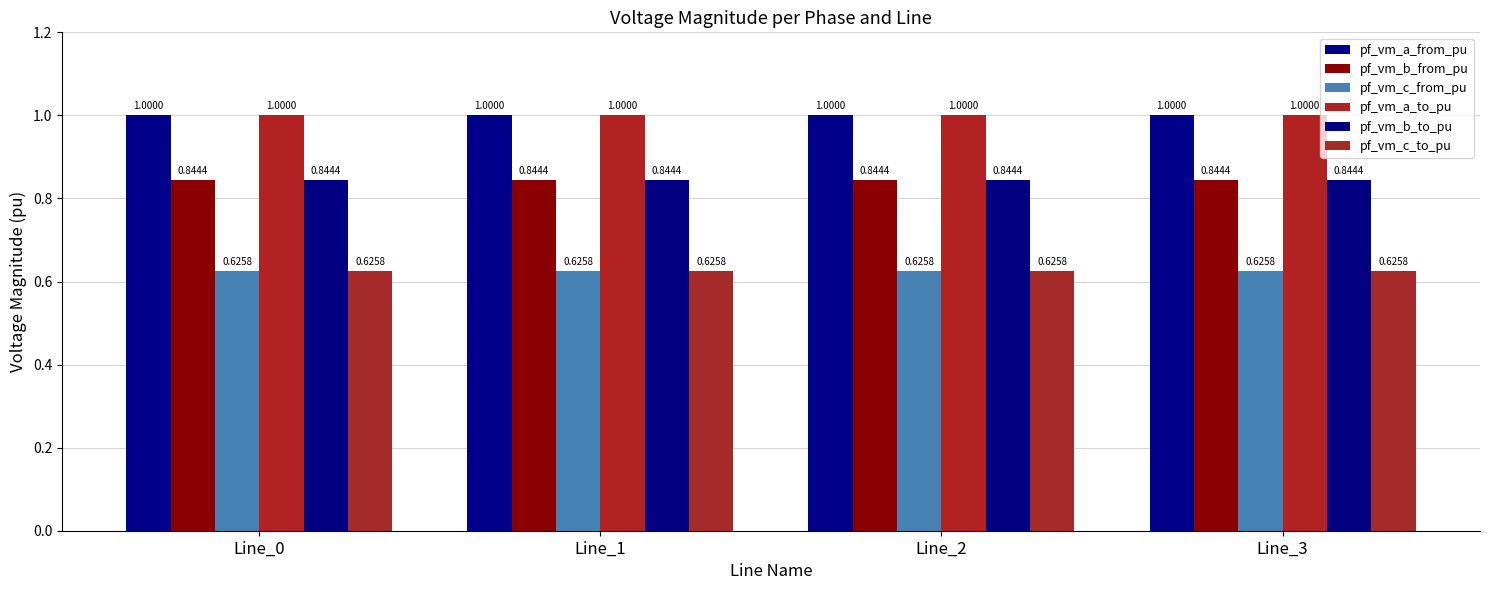

How many bars are there in each group?

6